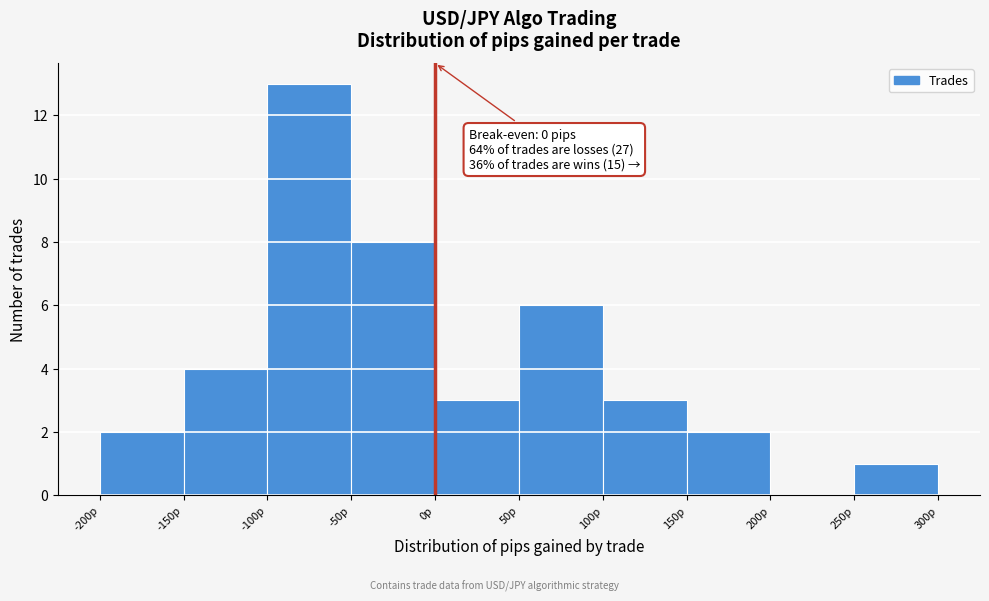

Which range on the x-axis has the tallest bar?

-100 to -50